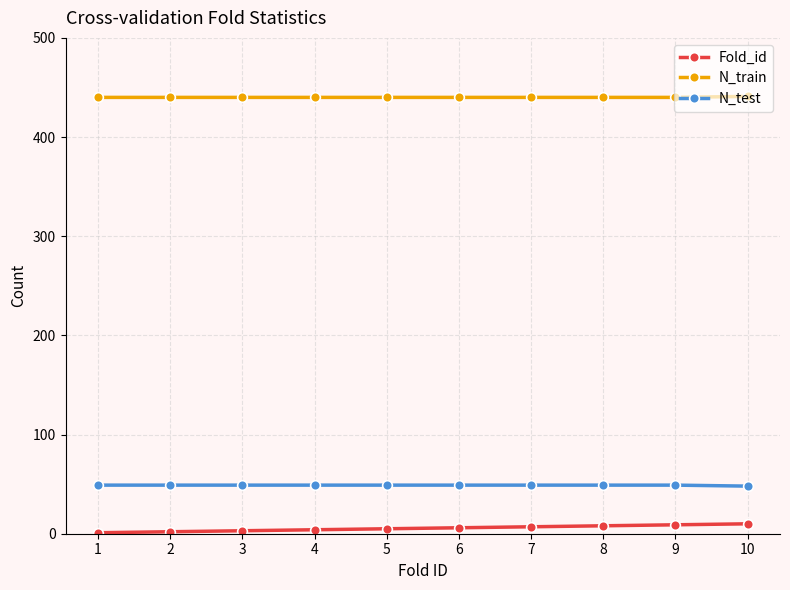

How many data points in Fold_id are less than 6?

5